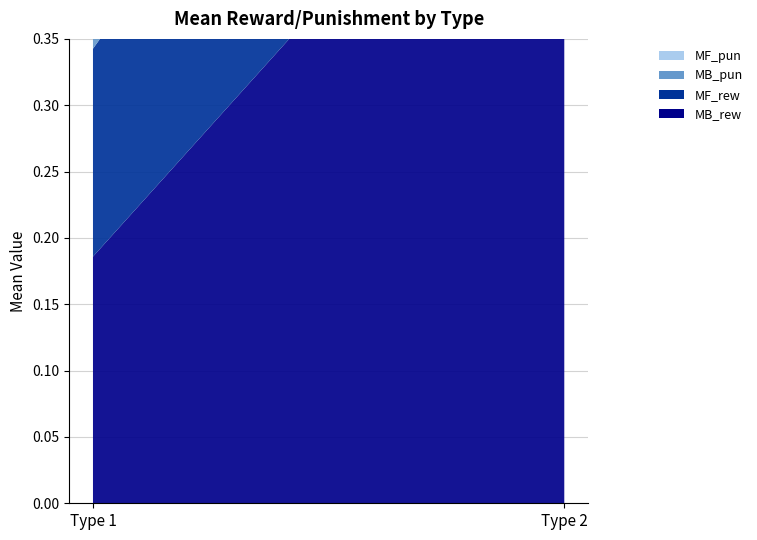

Reading left to right, list all the values displayed in this chart.

MB_rew: 0.2	0.2
MF_rew: 0.2	0.2
MB_pun: 0.1	0.2
MF_pun: 0.1	0.2